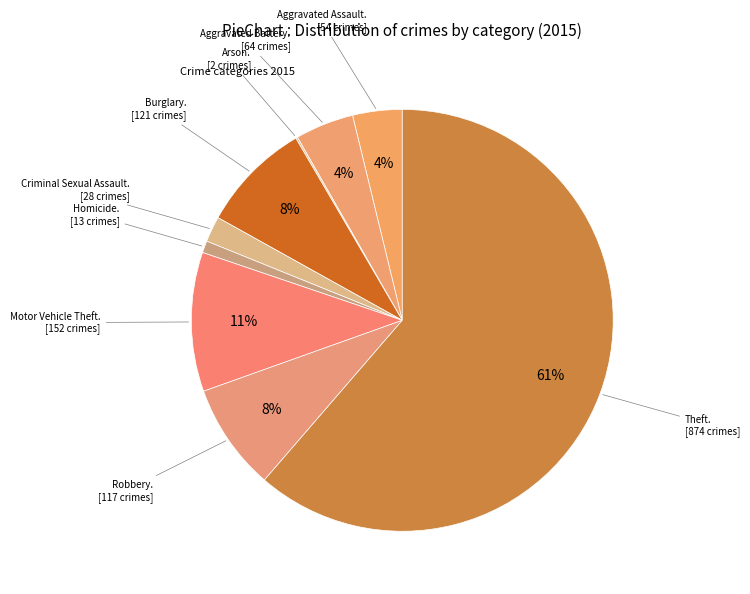

Count the number of slices in the pie.

9